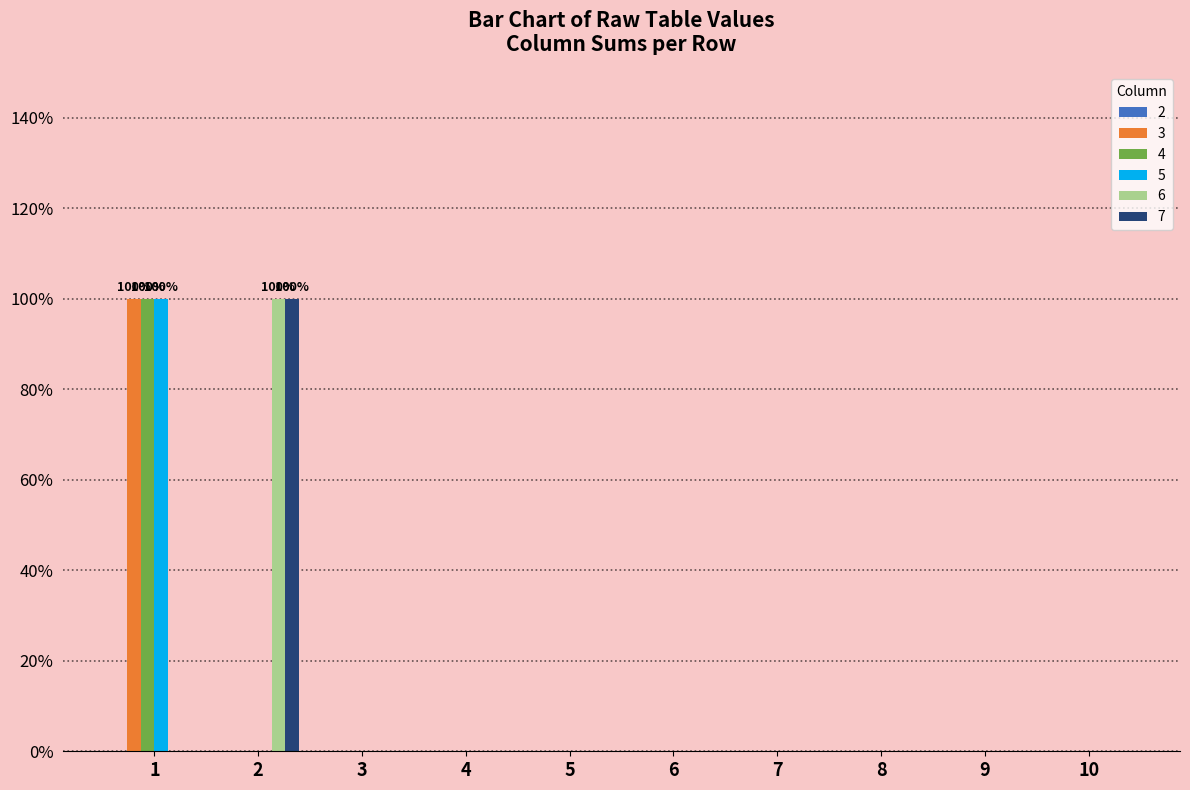

Between 6 and 5, which is larger?

6